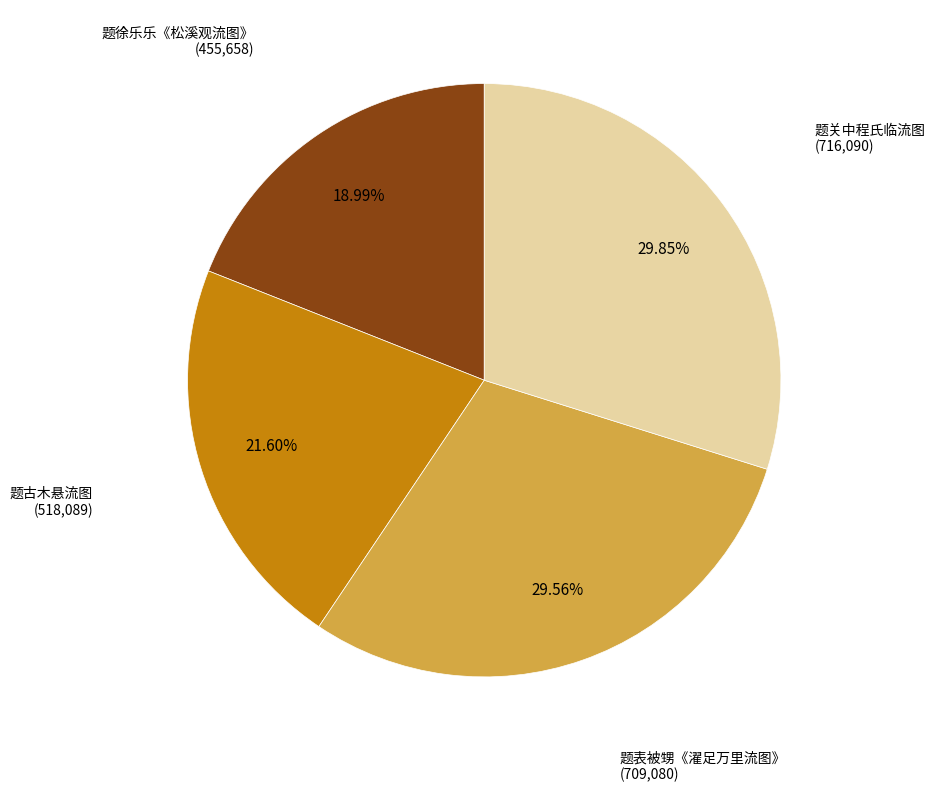

To the nearest percent, what is the difference between the largest and smallest slice percentages?

11%